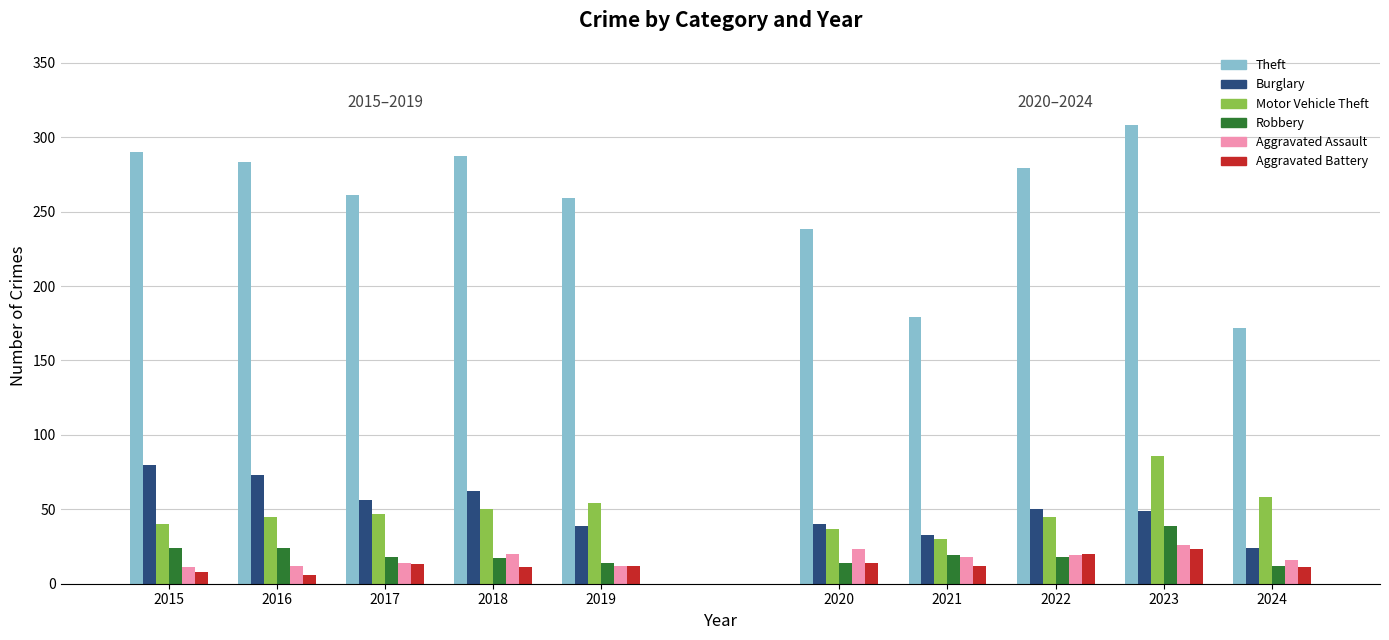

Between 2016 and 2022, which series saw the biggest shift?

Burglary